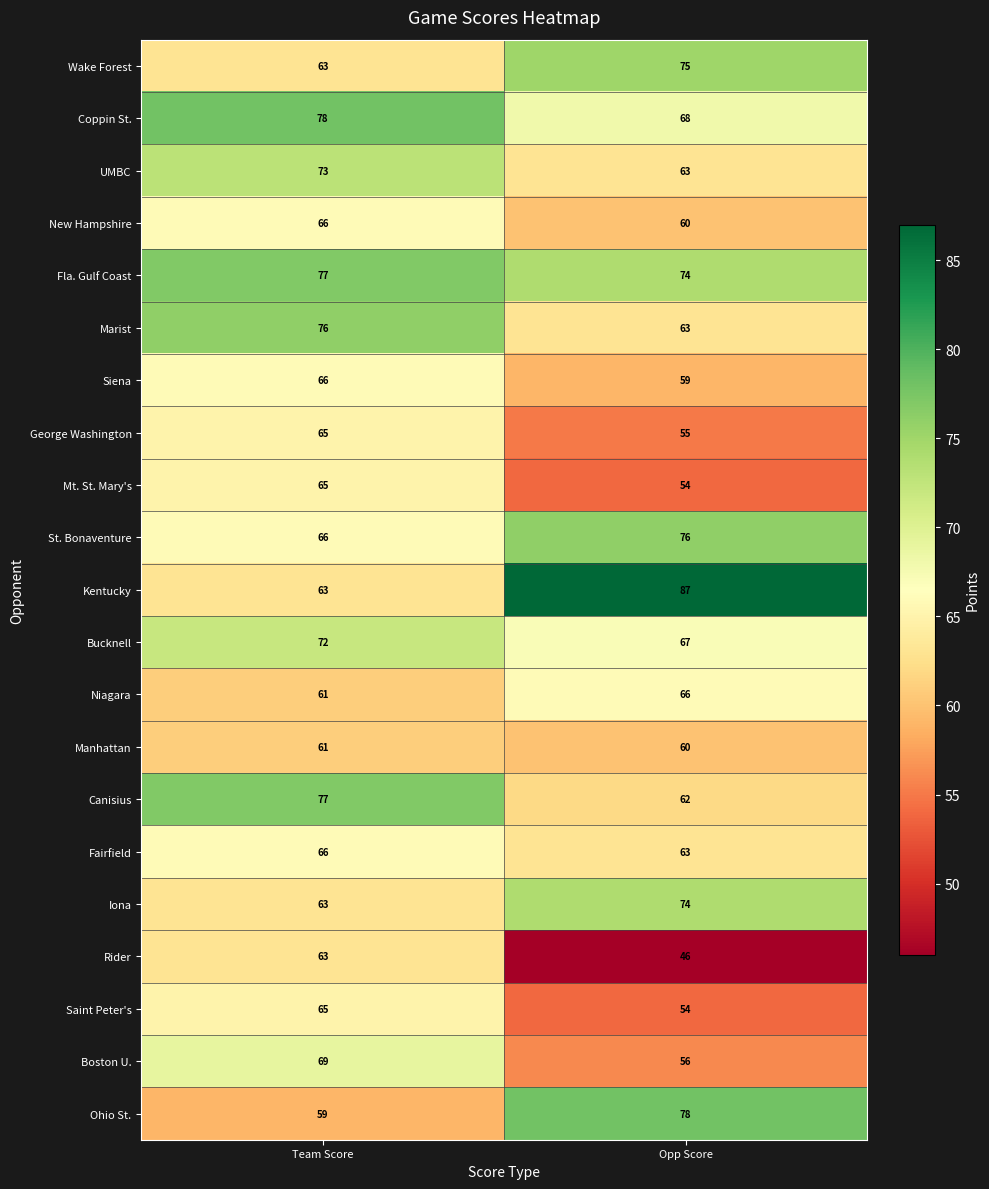

At which label does Fairfield reach its minimum?

Opp Score